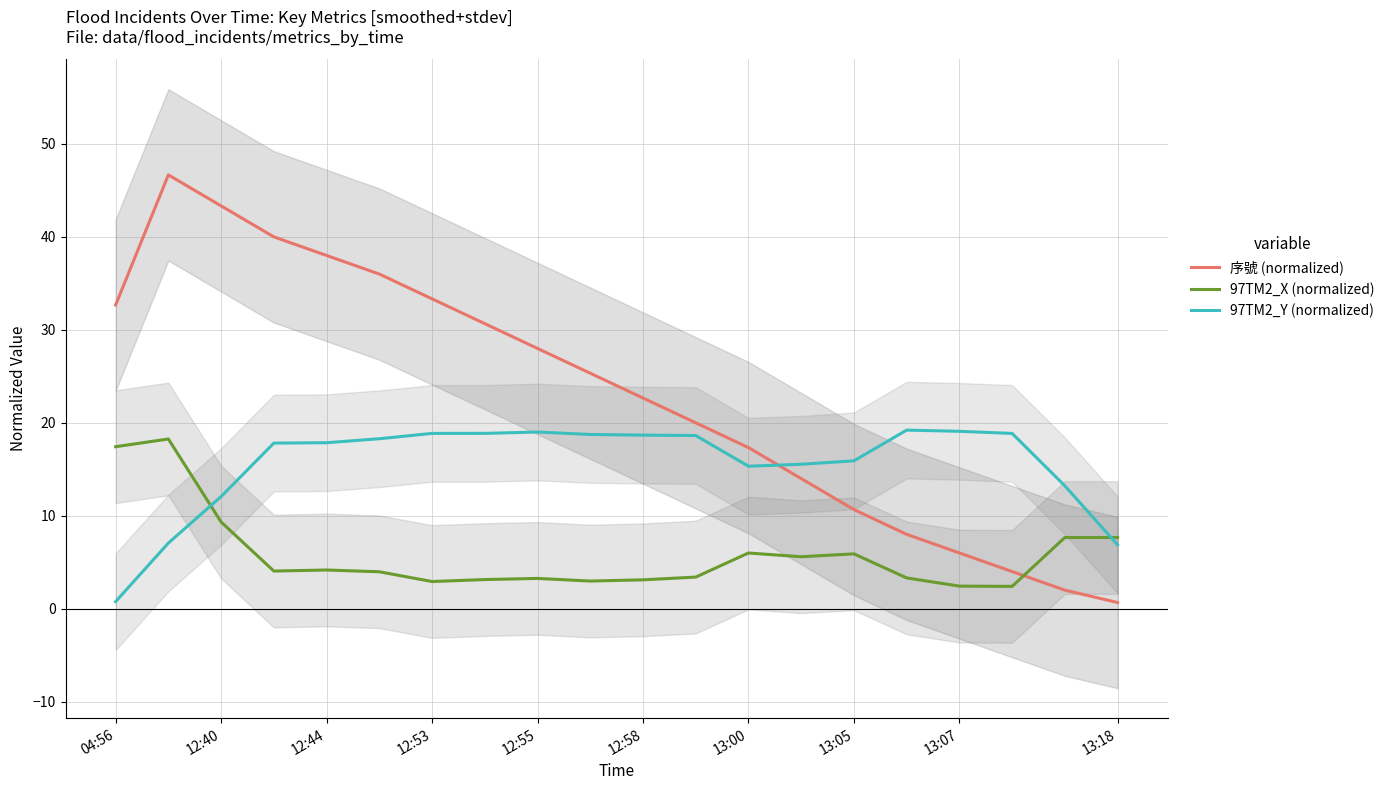

Does the chart have visible grid lines?

Yes